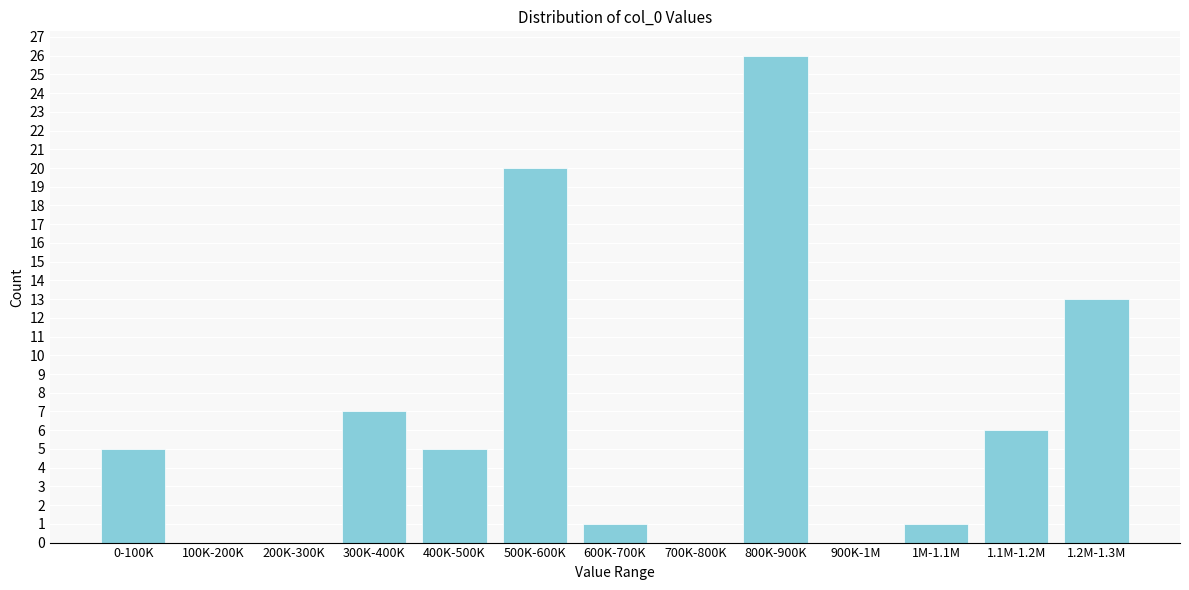

Reading right to left, extract all data points from this chart.

1.2M-1.3M=13	1.1M-1.2M=6	1M-1.1M=1	900K-1M=0	800K-900K=26	700K-800K=0	600K-700K=1	500K-600K=20	400K-500K=5	300K-400K=7	200K-300K=0	100K-200K=0	0-100K=5